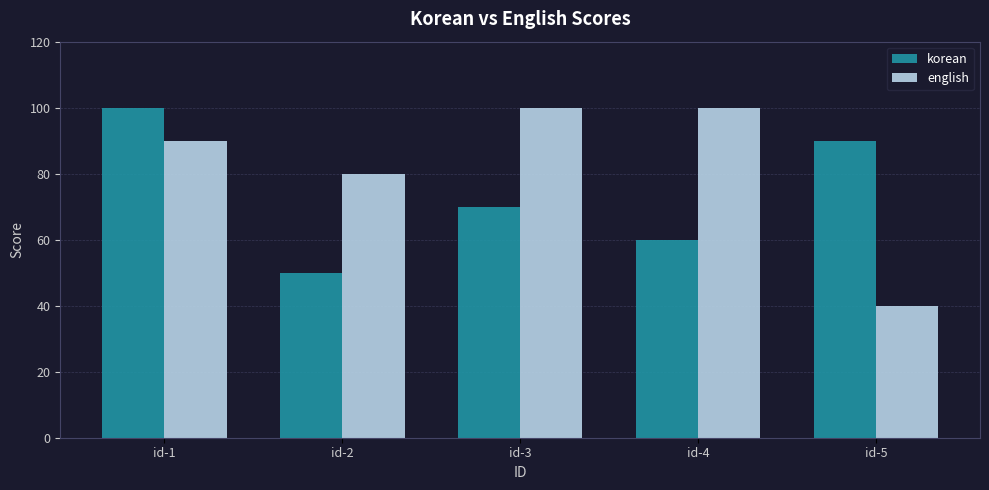

Which series has the largest total across all categories?

english